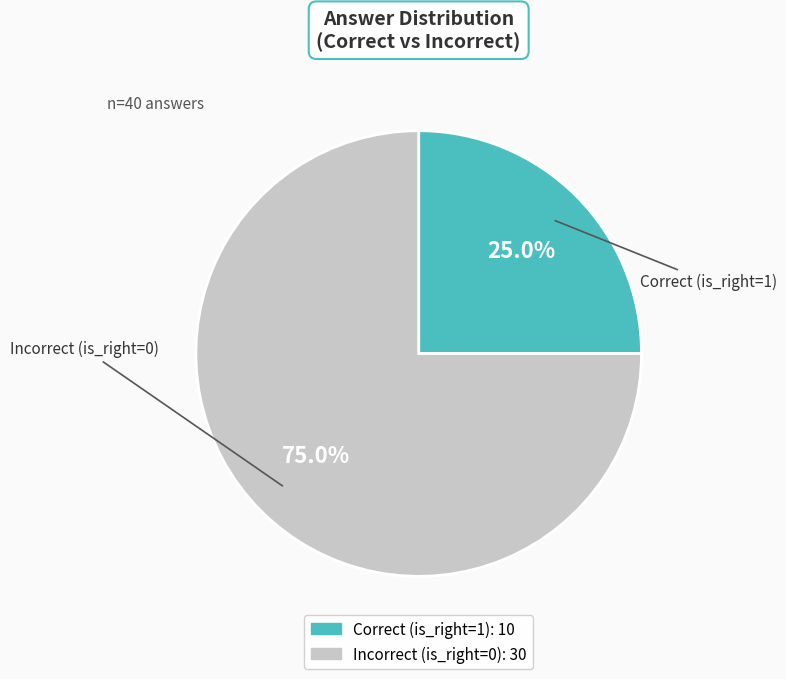

Is there any slice that represents more than half of the pie?

Yes